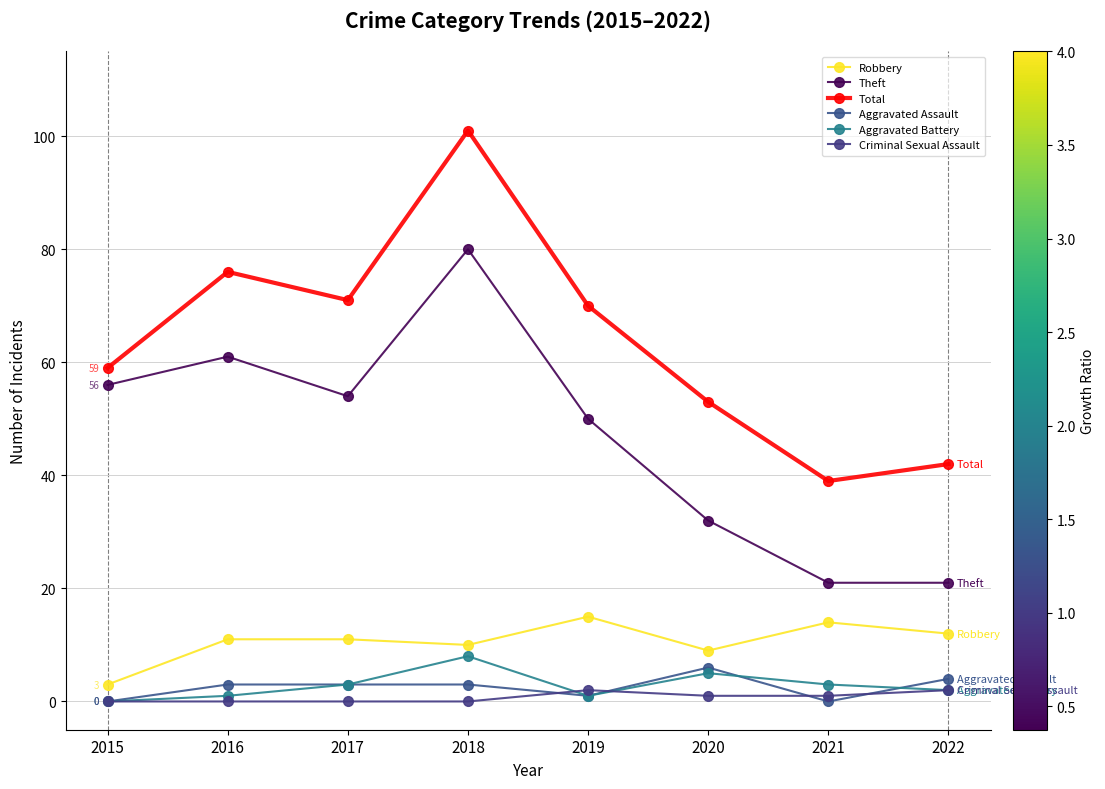

Read the Total value at 2017, to the nearest 10.

70